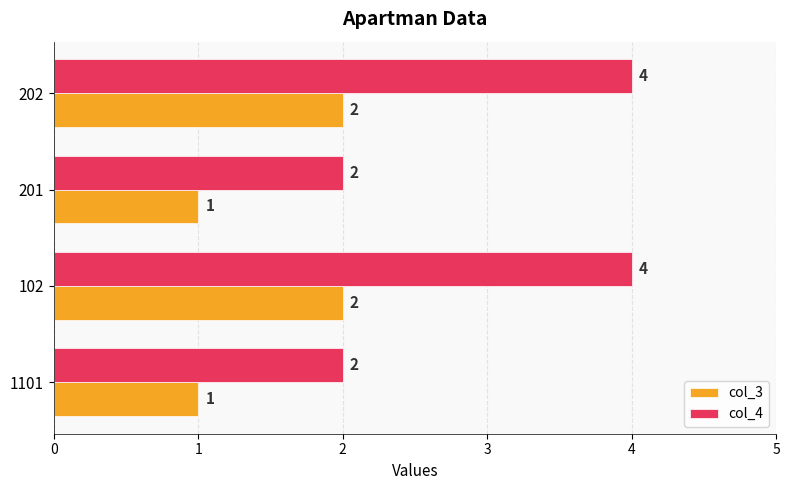

At how many categories does at least one series exceed 1?

4